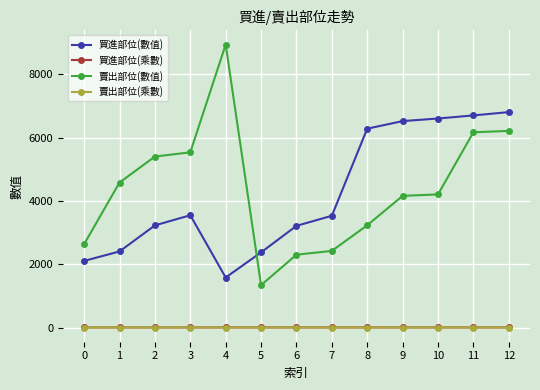

Does the chart display data point markers on the line(s)?

Yes